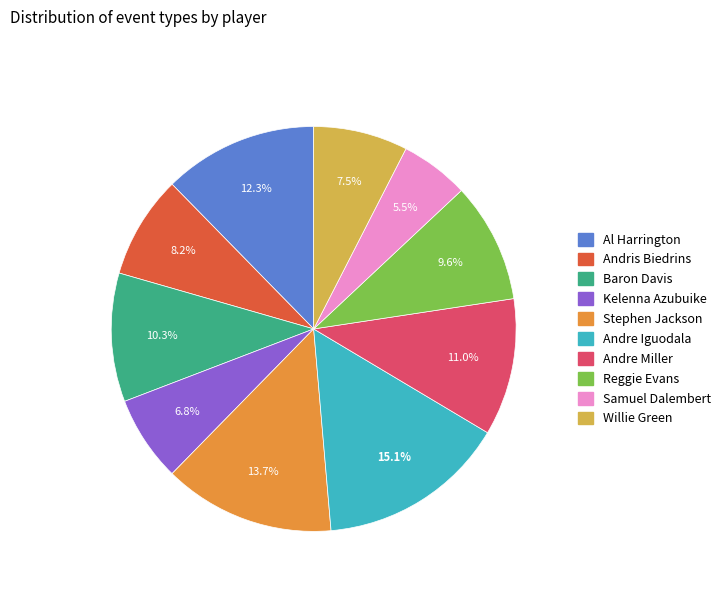

To the nearest percent, what is the average slice percentage?

10%